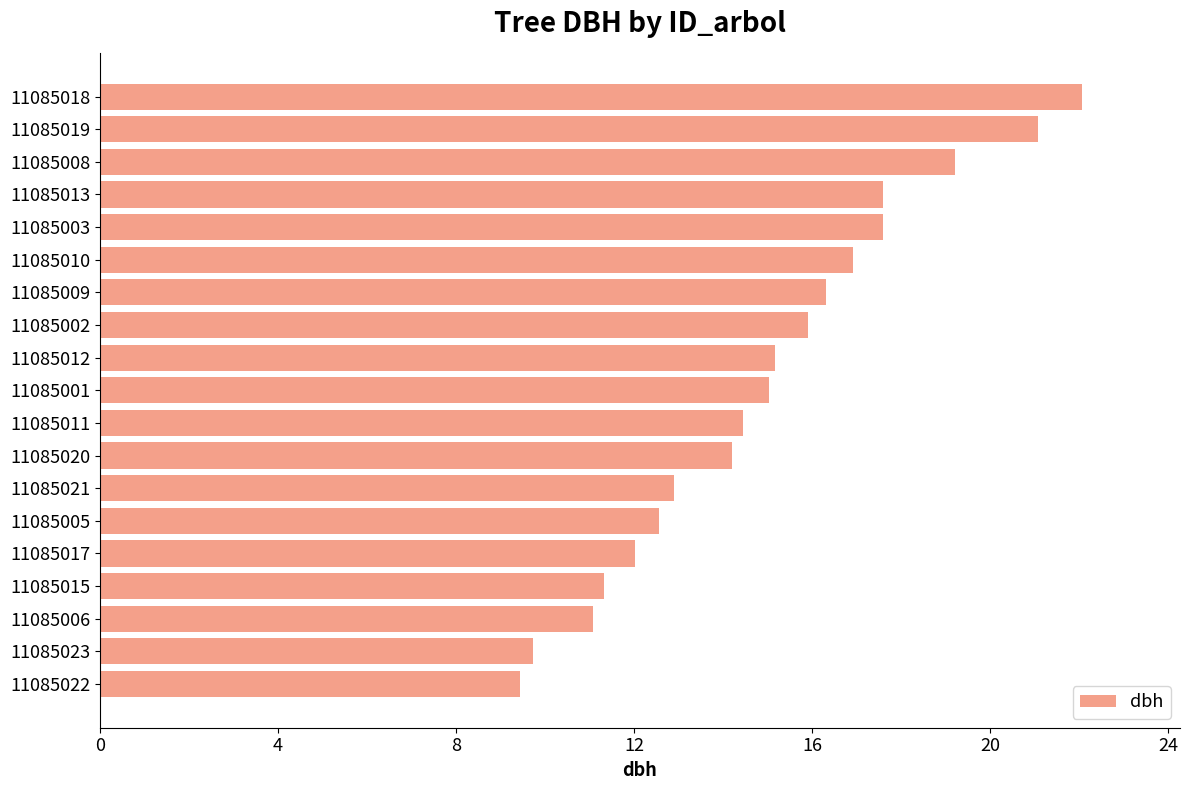

What is the difference between the maximum and minimum values?

12.6